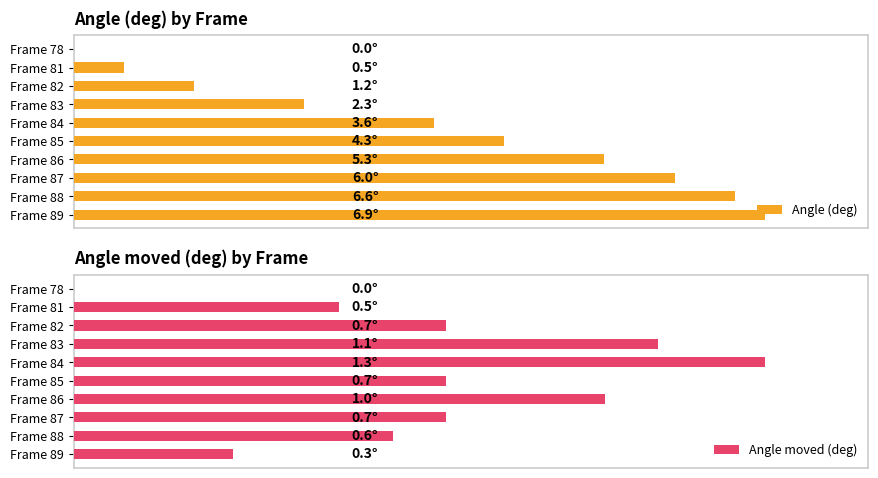

How many positive values does the Angle (deg) series have?

9